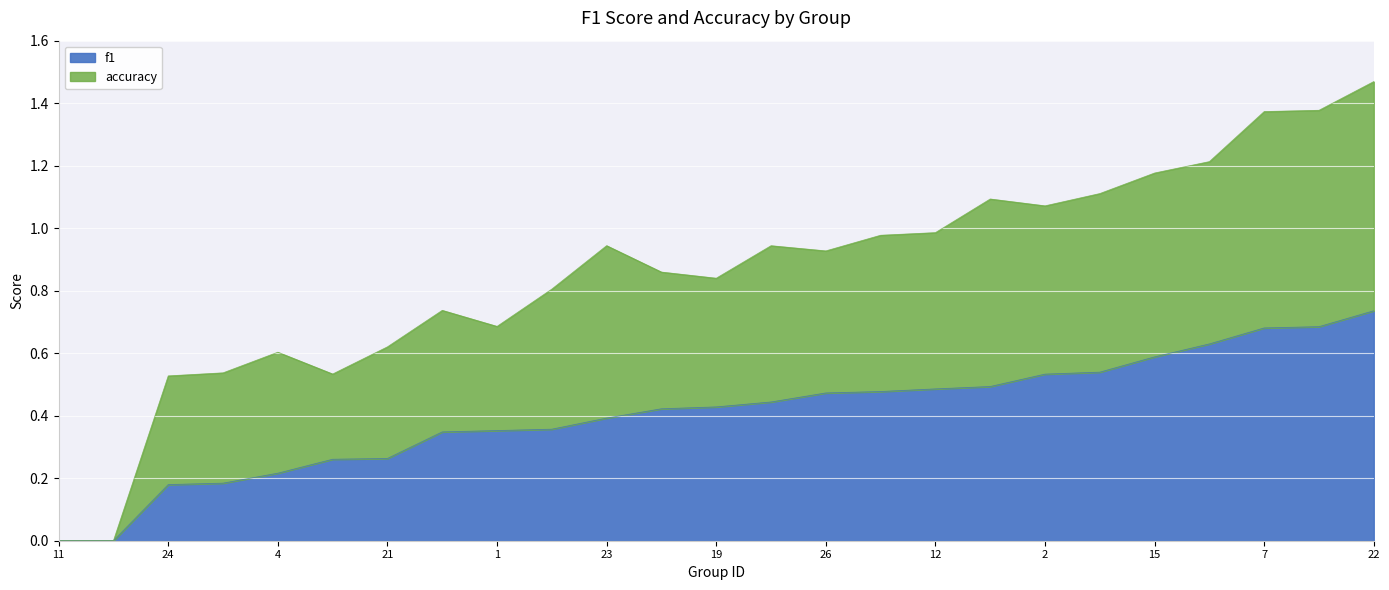

List the series in order of their overall mean, lowest first.

f1, accuracy